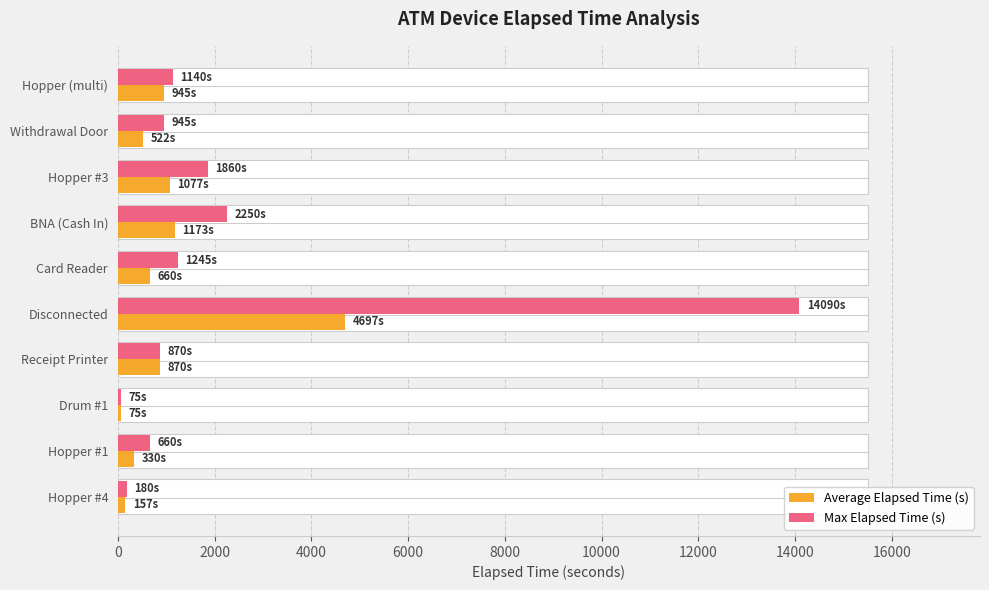

What is the minimum value for Average Elapsed Time (s)?

75